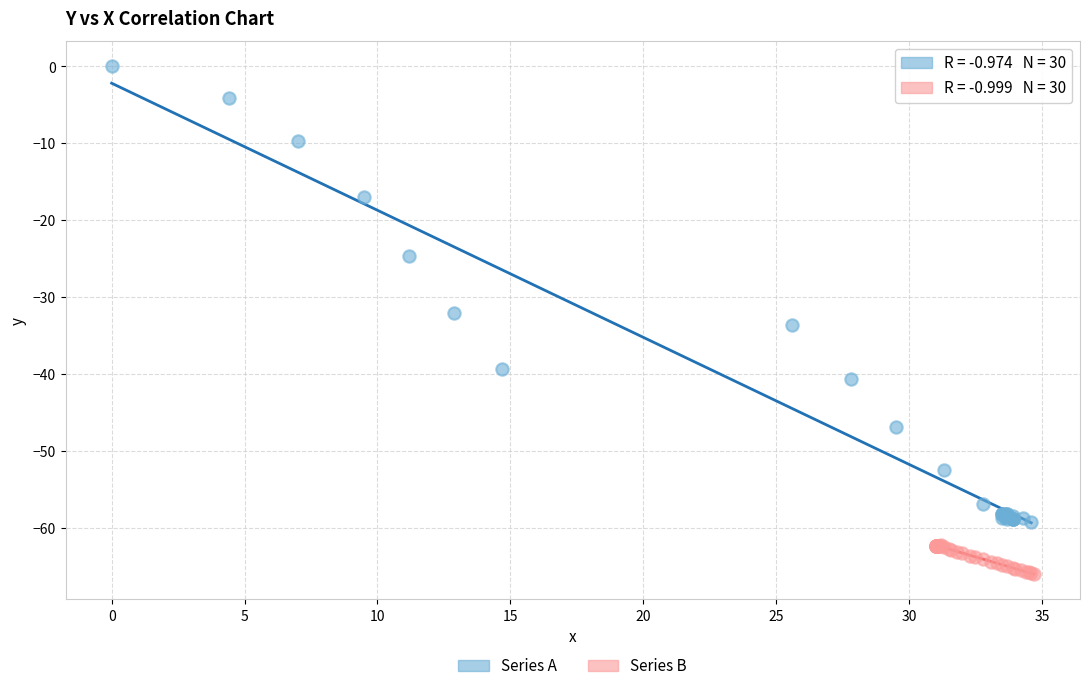

Which series has the widest spread of Y values?

Series A